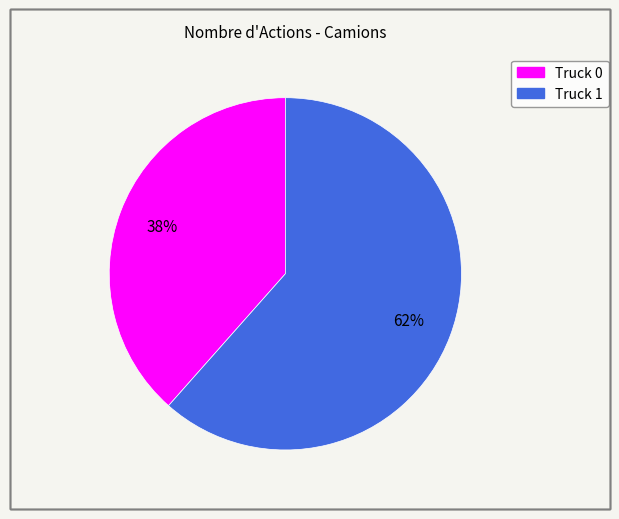

Is it true that Truck 0 is 38% of the pie?

True